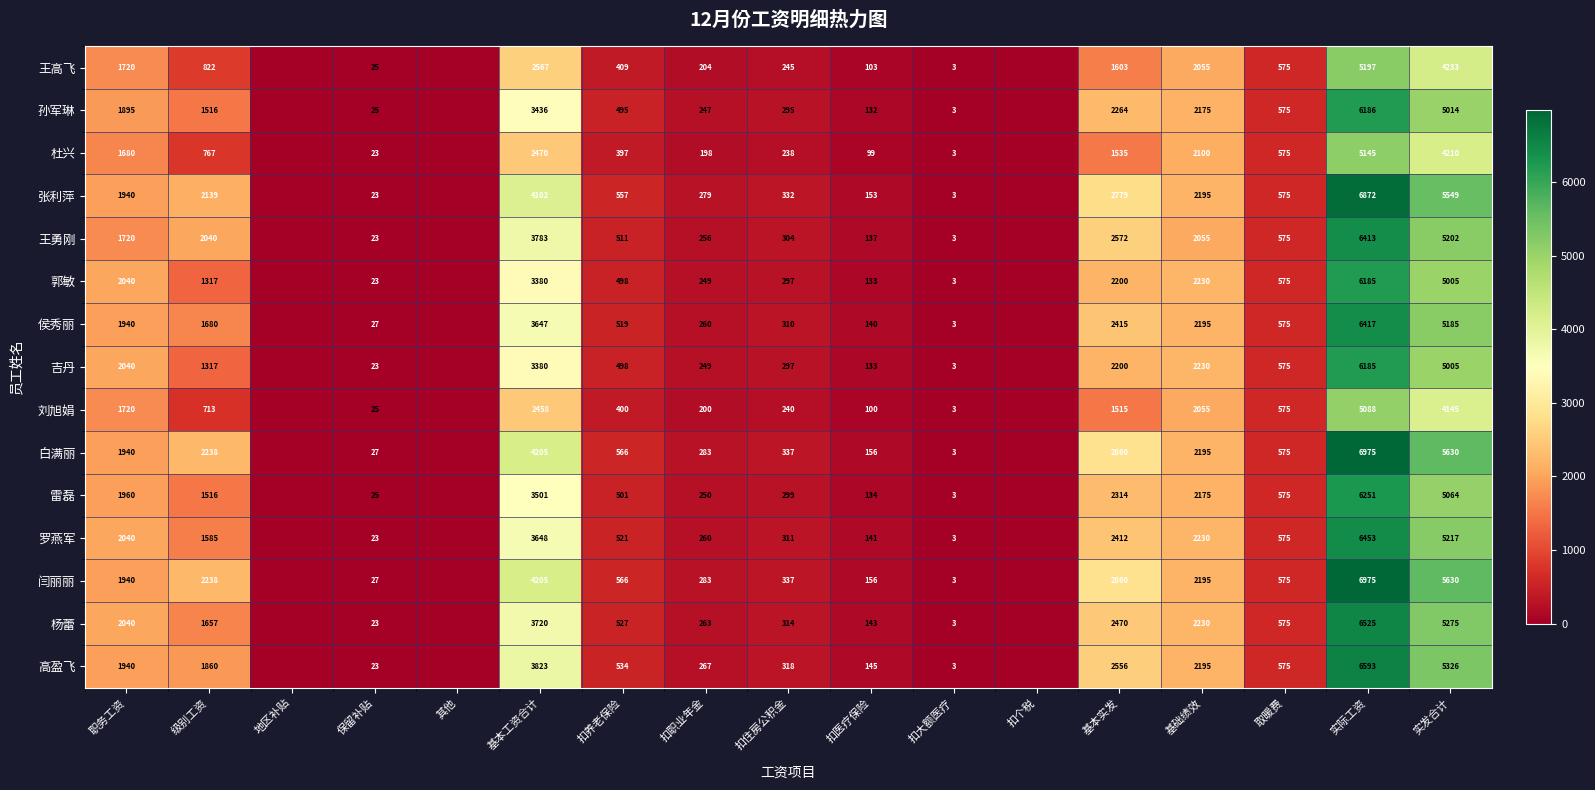

Between 保留补贴 and 扣医疗保险, which series saw the biggest shift?

张利萍